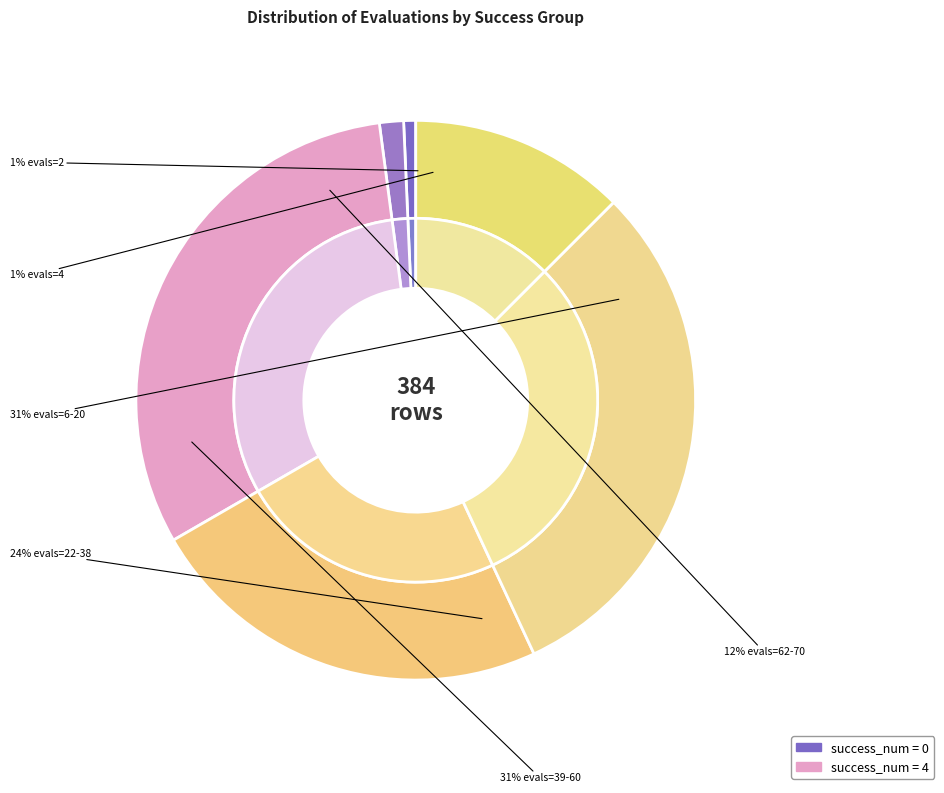

Between 4 and 0, which is larger?

4